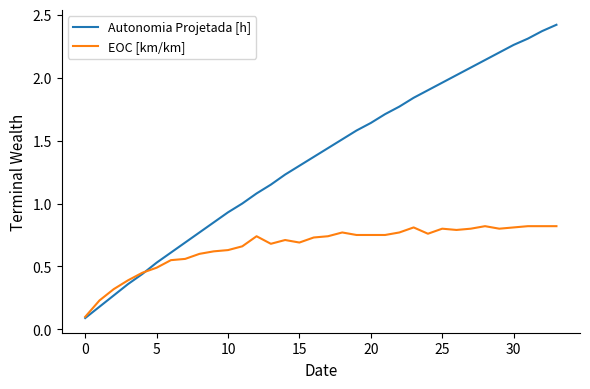

Rank the series by their maximum value, from highest to lowest.

Autonomia Projetada [h], EOC [km/km]